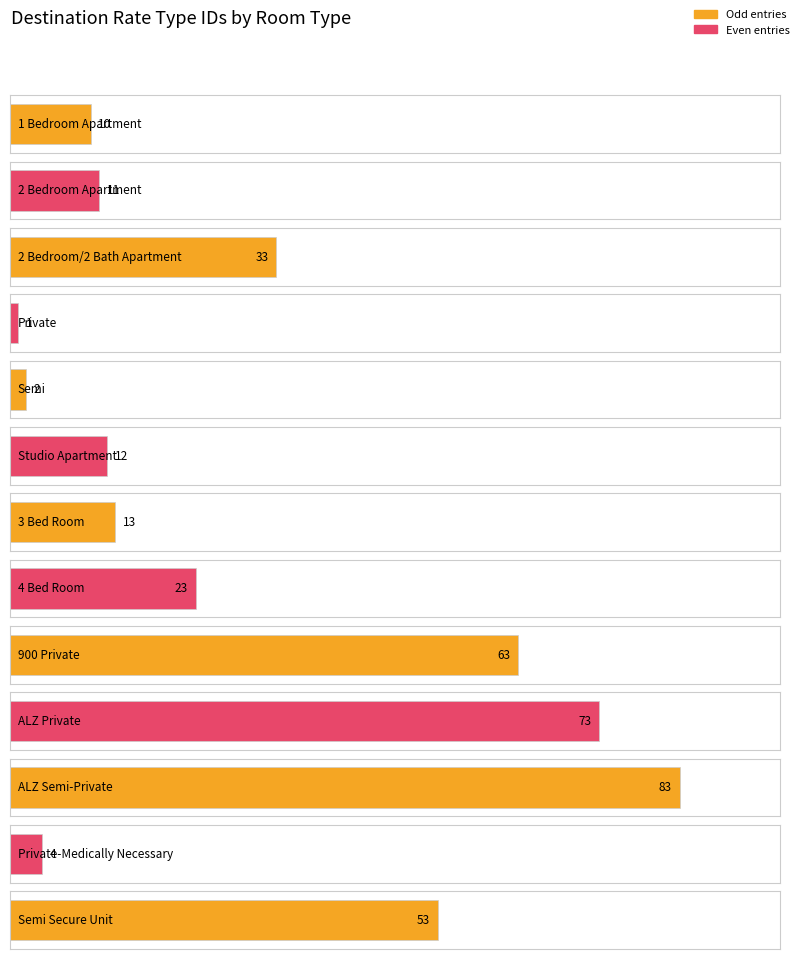

Rank the categories by value from highest to lowest.

ALZ Semi-Private, ALZ Private, 900 Private, Semi Secure Unit, 2 Bedroom/2 Bath Apartment, 4 Bed Room, 3 Bed Room, Studio Apartment, 2 Bedroom Apartment, 1 Bedroom Apartment, Private-Medically Necessary, Semi, Private